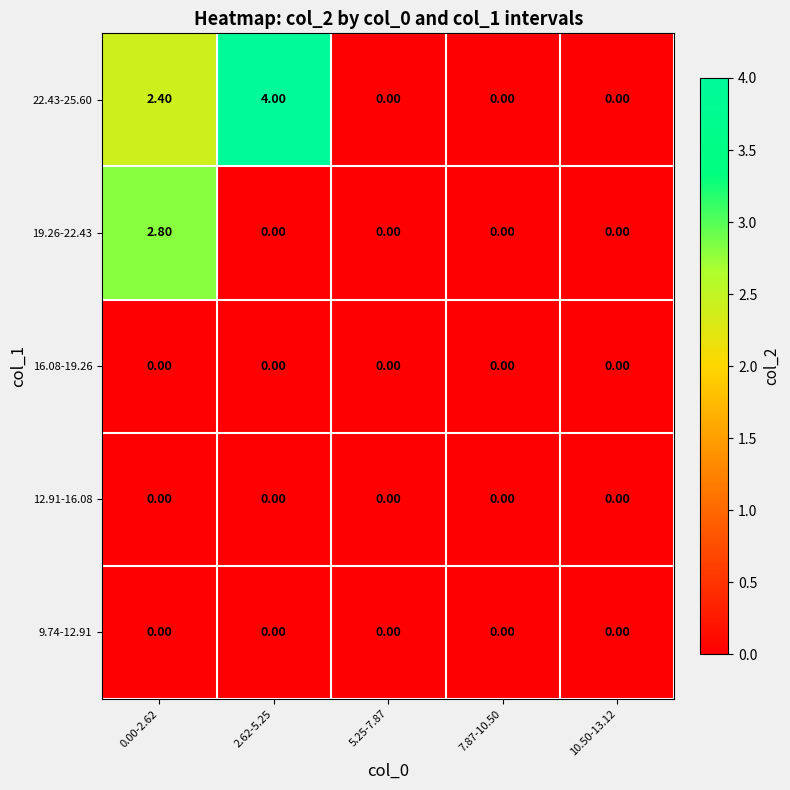

What is the sum of all 22.43-25.60 values?

6.4